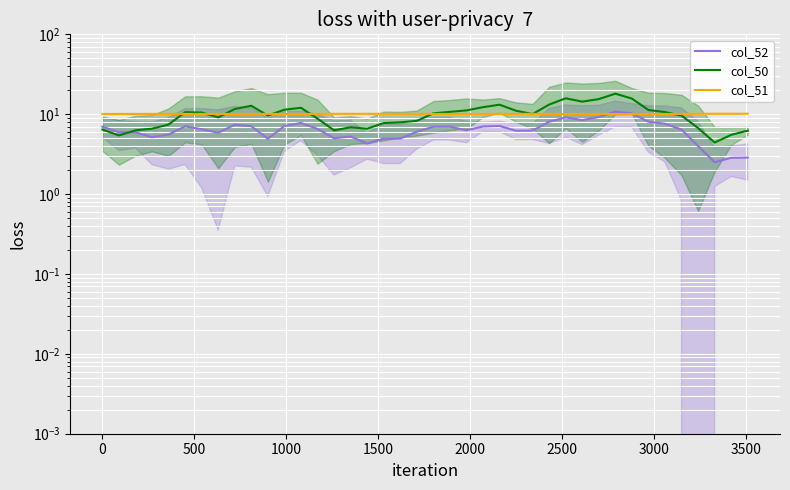

Which series ends up on top after the final intersection of col_52 and col_51?

col_51